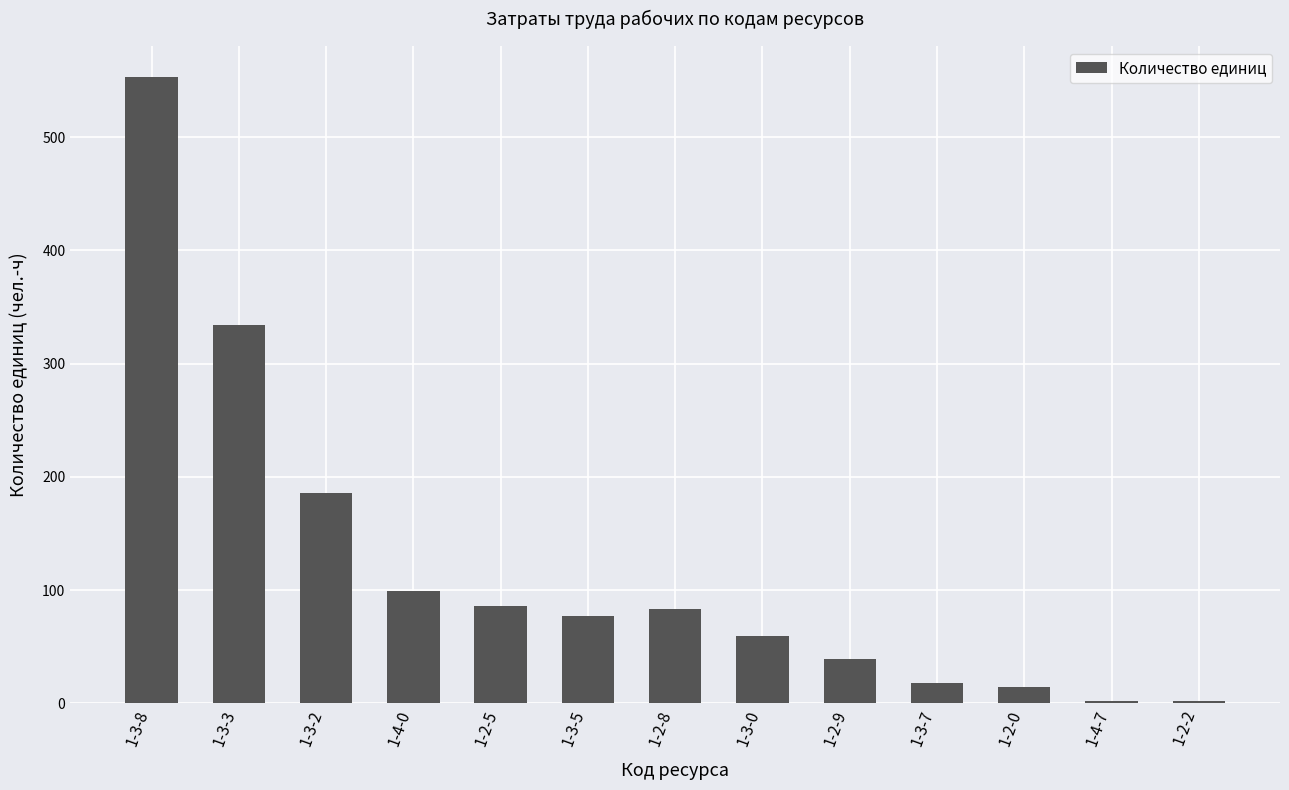

True or false: the data shows 59.7 at 1-3-0.

True